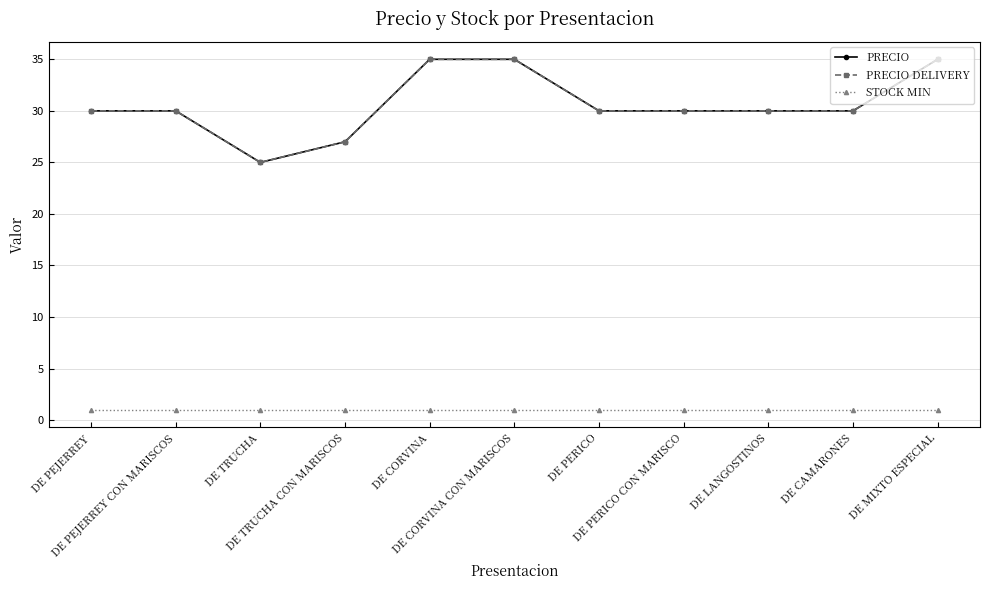

Which series has the widest spread of values?

PRECIO